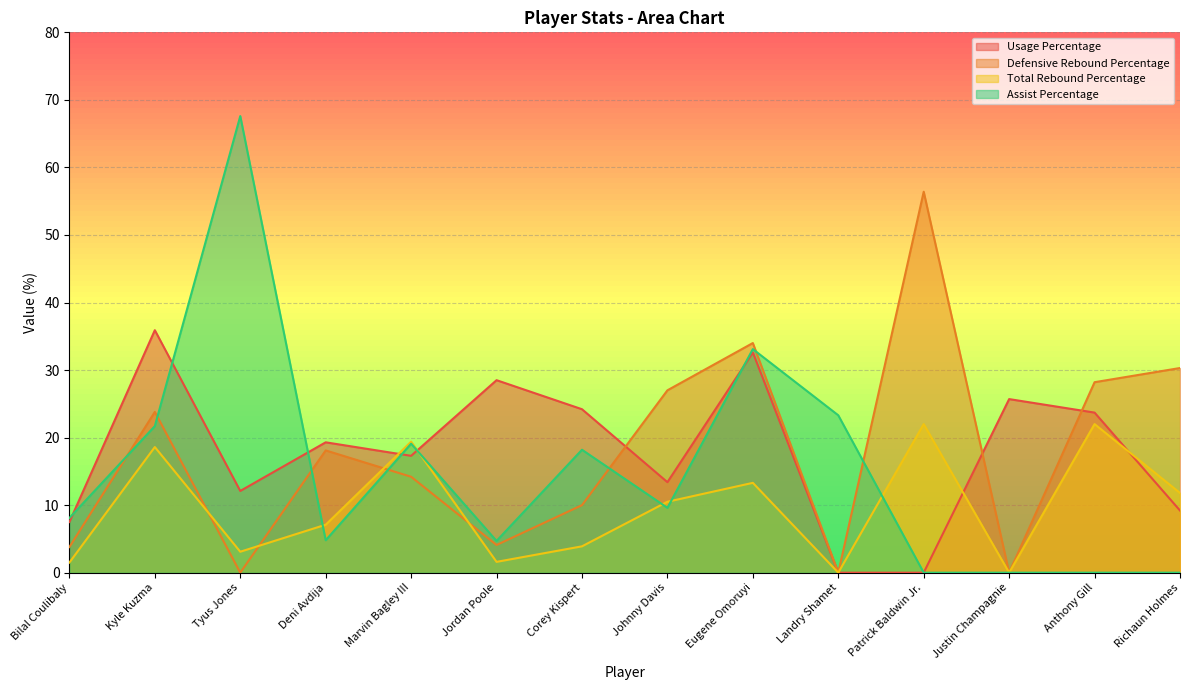

Where is Total Rebound Percentage nearest to the value 11?

Johnny Davis